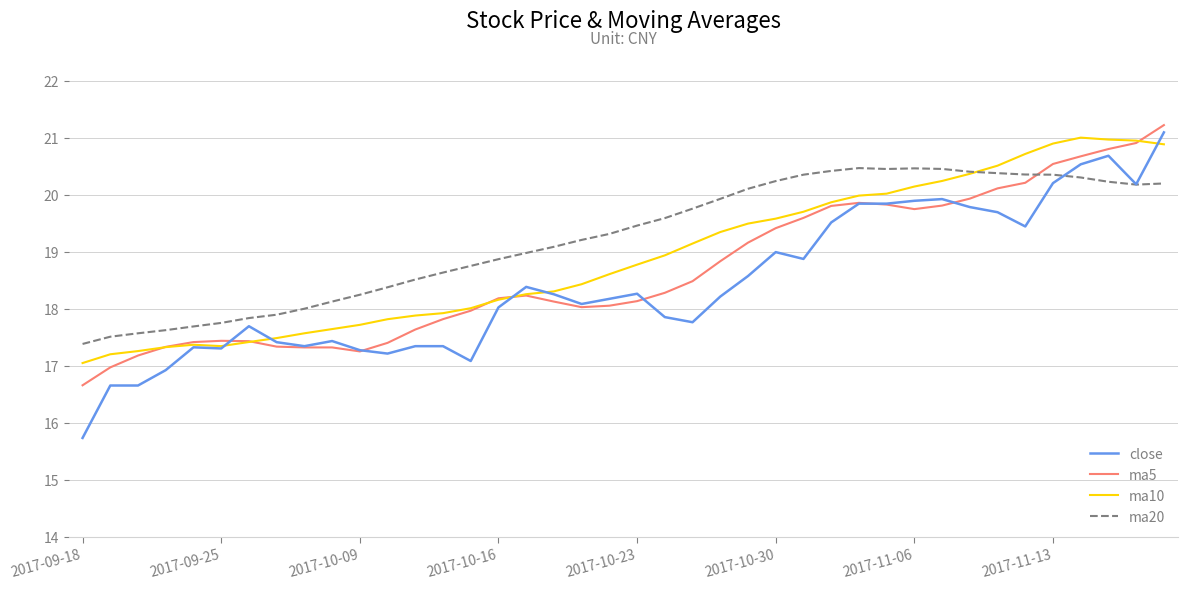

What is the sum of all ma20 values?

769.3